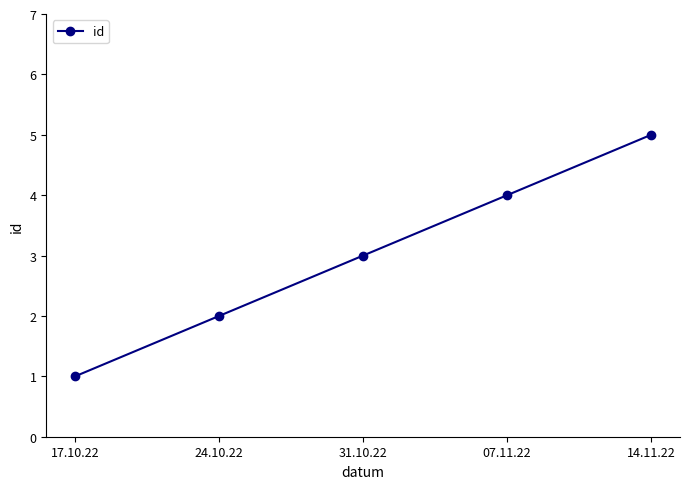

What is the sum of all values?

15